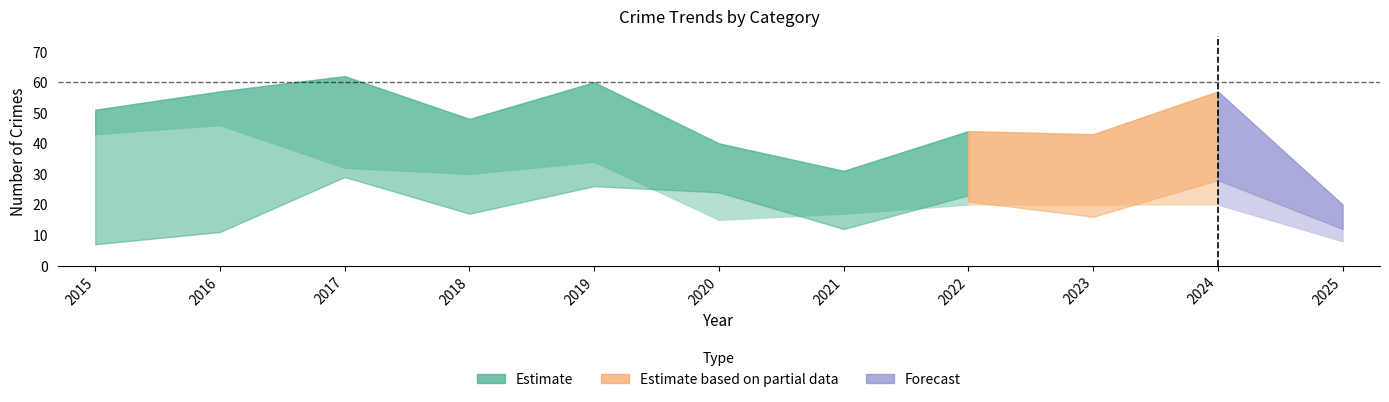

Where is the first local maximum for Aggravated Assault?

2017